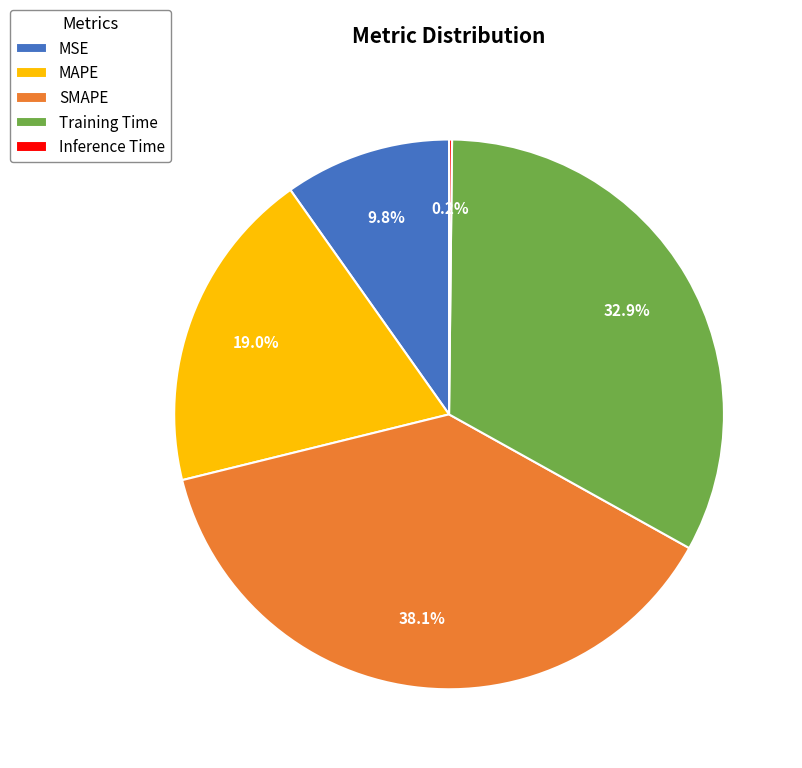

Does SMAPE represent more than half of the total?

No